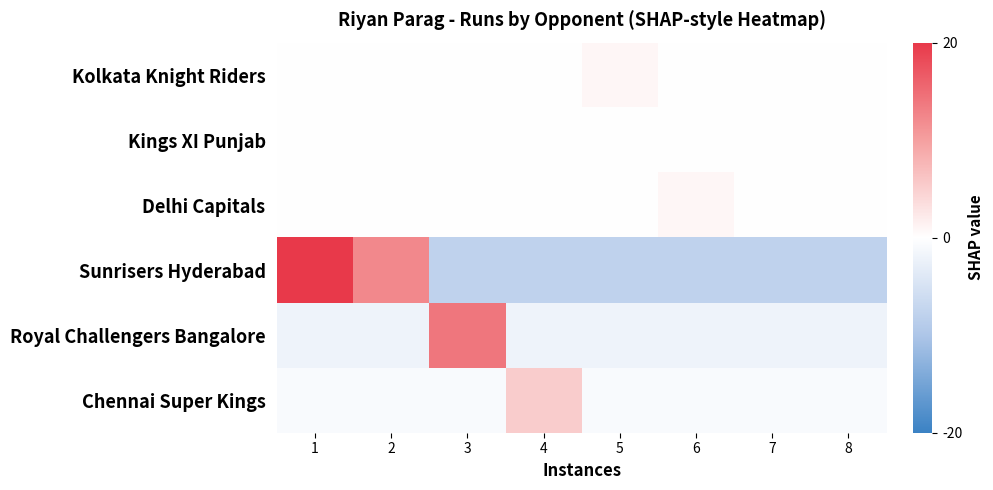

At which category is the sum across all series the highest?

1